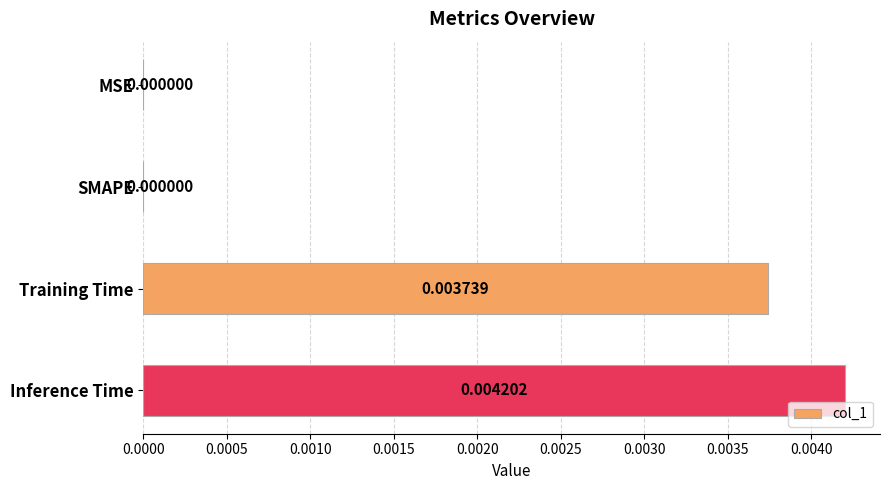

At which category does the chart reach its peak across all series?

Inference Time